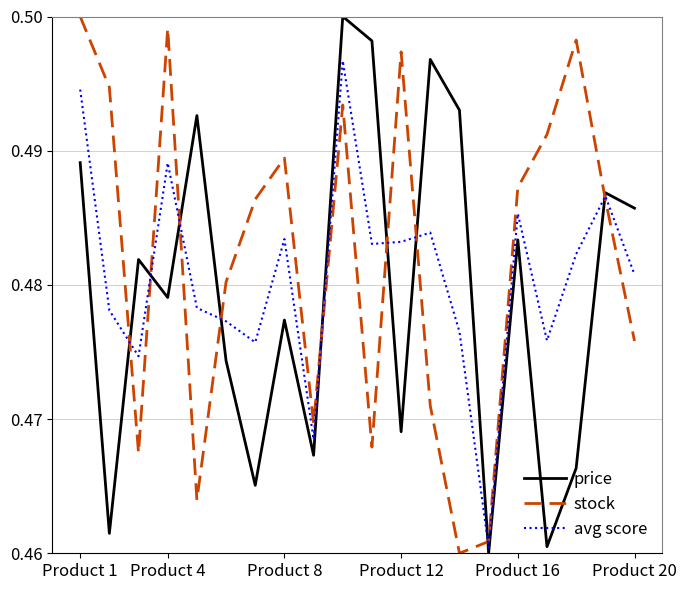

How many intersections are there between stock and price?

9